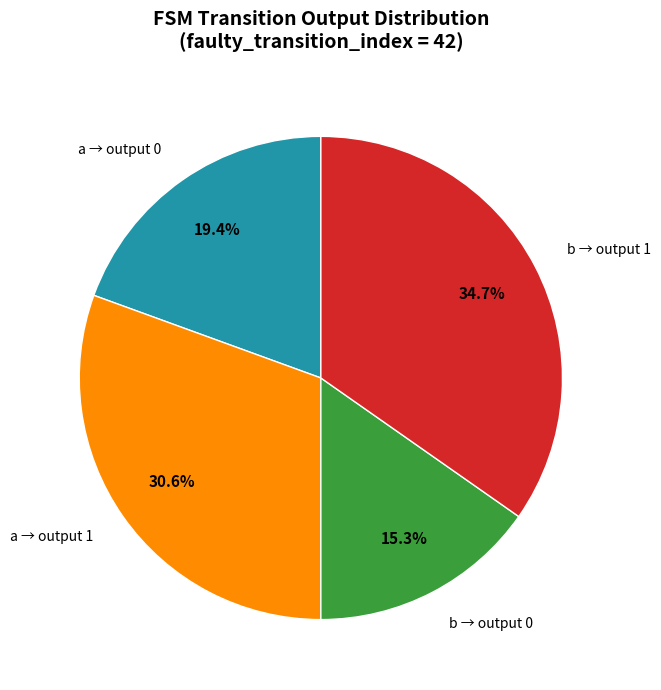

What is the ratio of the value at b → output 0 to the value at a → output 0?

0.8